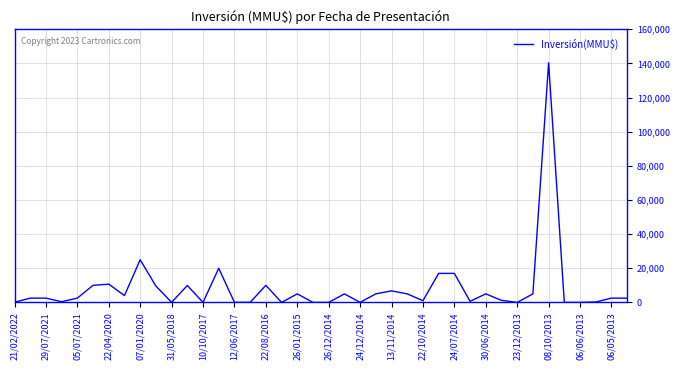

What is the difference between the maximum and minimum values?

140400